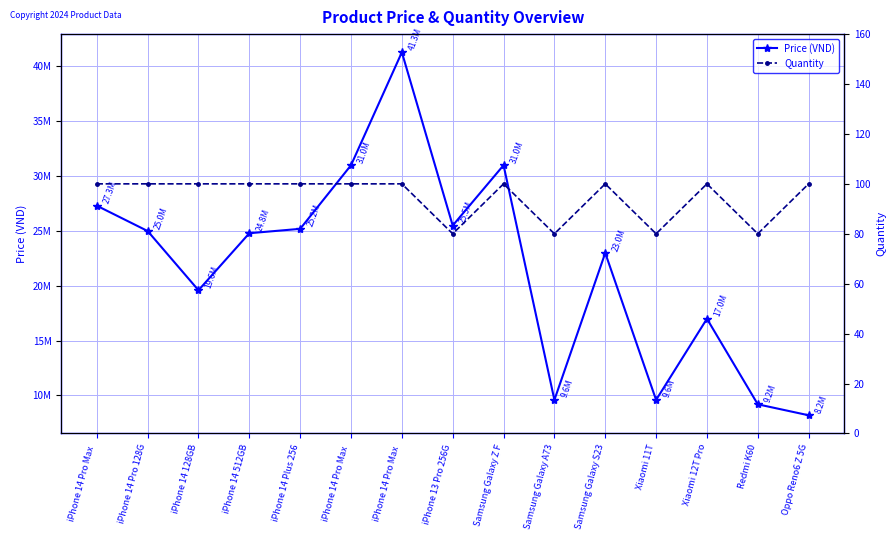

What is the value of the Price (VND) point at the 9th from the left?

30990000